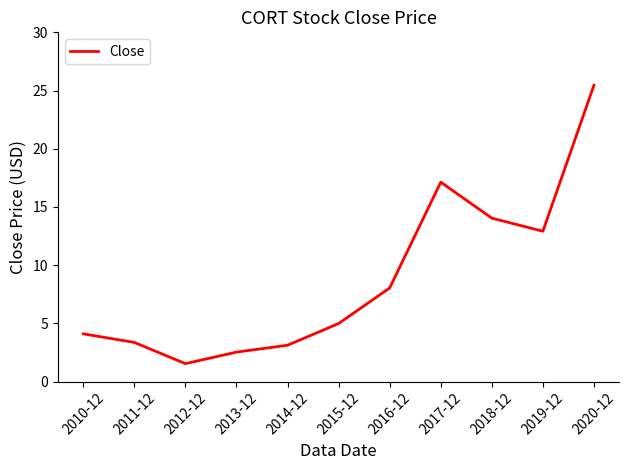

The value at 2019-12 is 23.0. True or false?

False